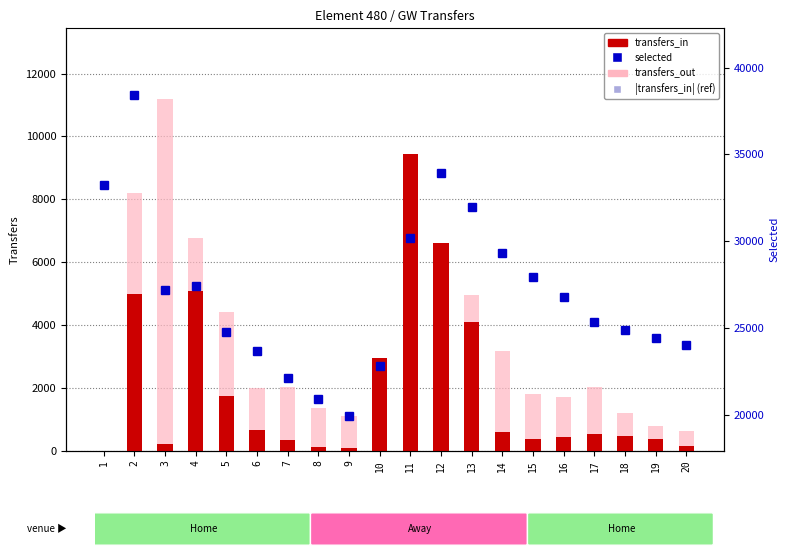

What is the value of the |balance| bar at the 7th from the left?

343